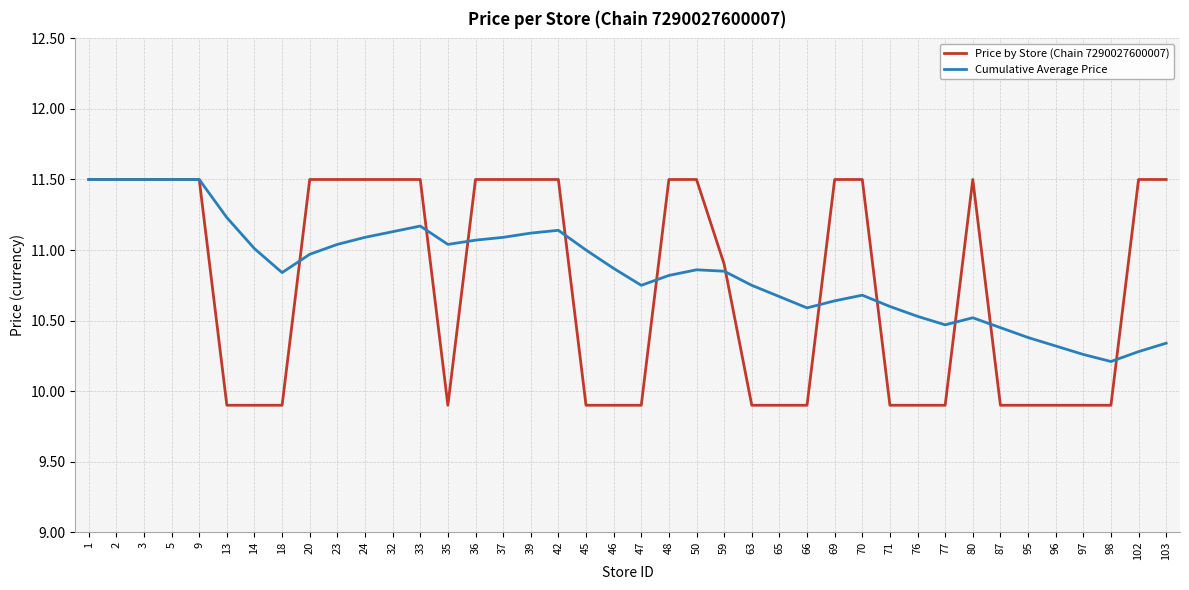

Is the value of Cumulative Average Price at 50 greater than the value of Price by Store (Chain 7290027600007) at 32?

No